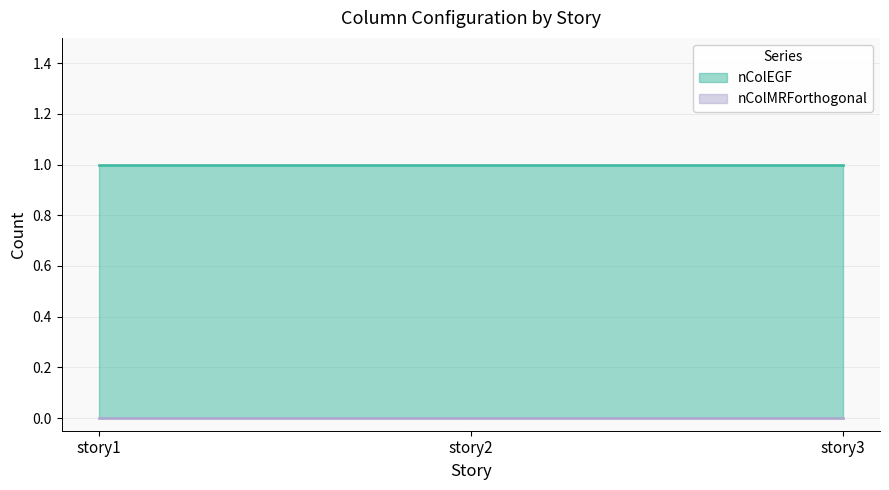

List the series in order of their overall mean, lowest first.

nColMRForthogonal, nColEGF